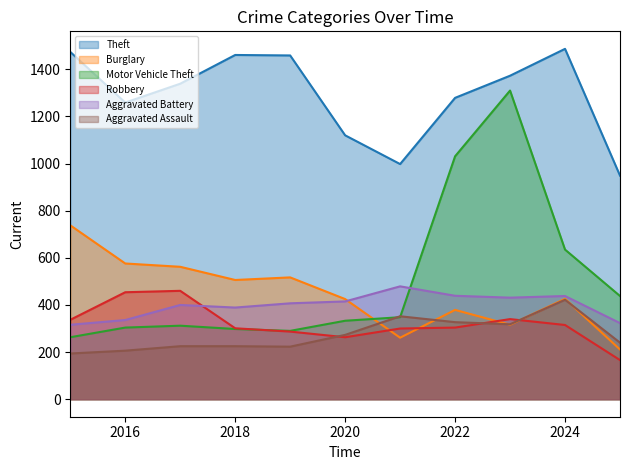

Reading left to right, list all the values displayed in this chart.

Theft: 1474	1259	1339	1461	1459	1120	998	1279	1373	1487	949
Burglary: 738	576	562	506	517	425	261	379	316	426	211
Motor Vehicle Theft: 263	304	312	298	290	333	348	1031	1310	635	438
Robbery: 337	454	460	301	287	263	300	304	340	315	166
Aggravated Battery: 316	336	400	389	407	415	479	439	431	438	323
Aggravated Assault: 194	206	225	225	223	273	352	327	318	422	240